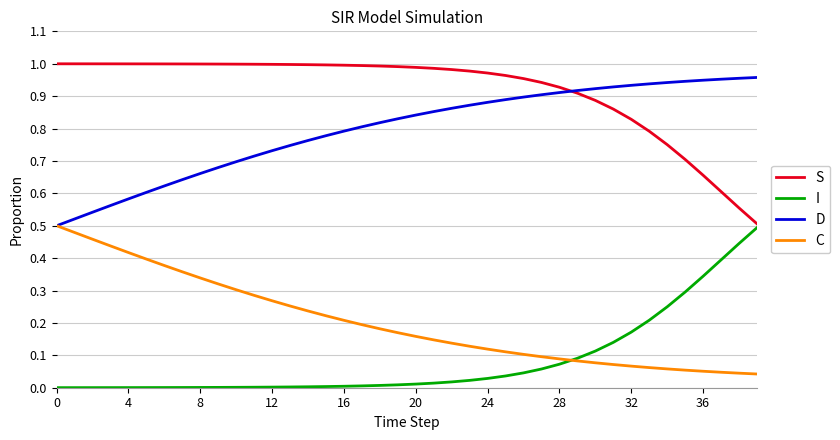

True or false: S and C cross at least once.

False